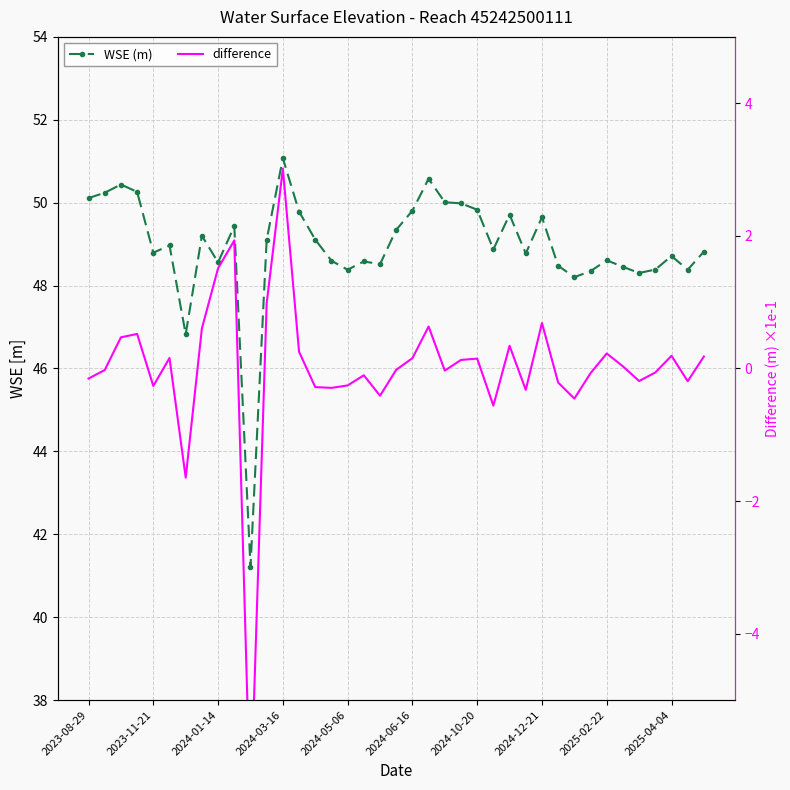

What is the average value of the WSE (m) series?

48.9